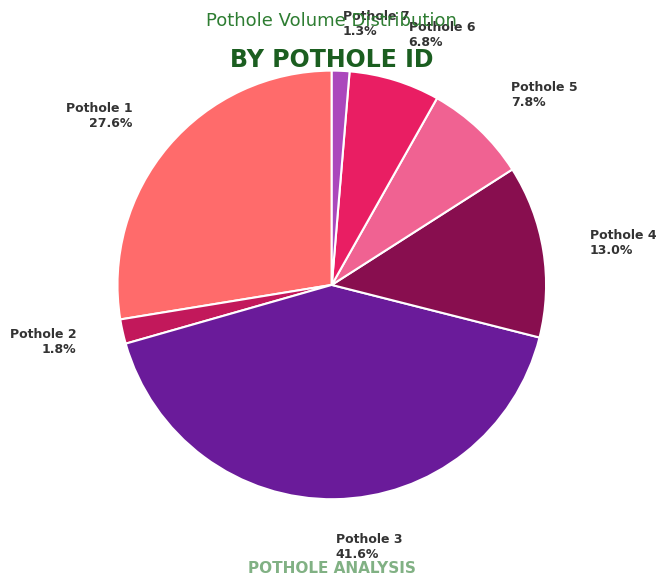

Which category has the biggest portion of the pie?

Pothole 3